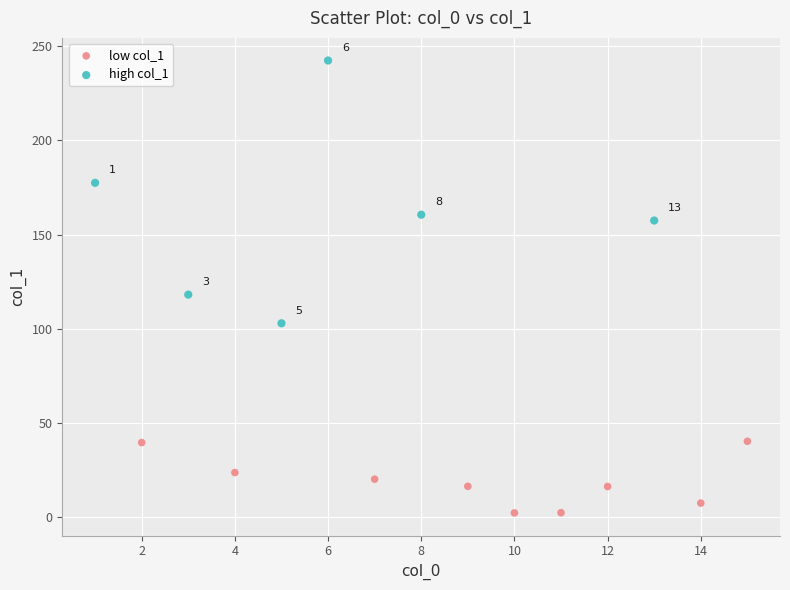

Which series has the largest Y range (max minus min)?

high col_1